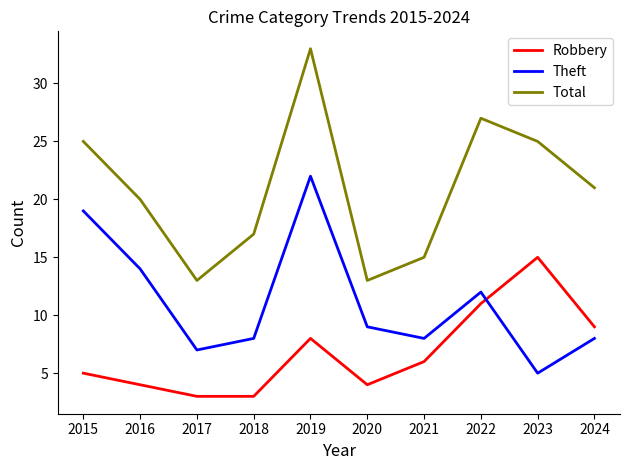

The Robbery series shows 4 at 2019. True or false?

False